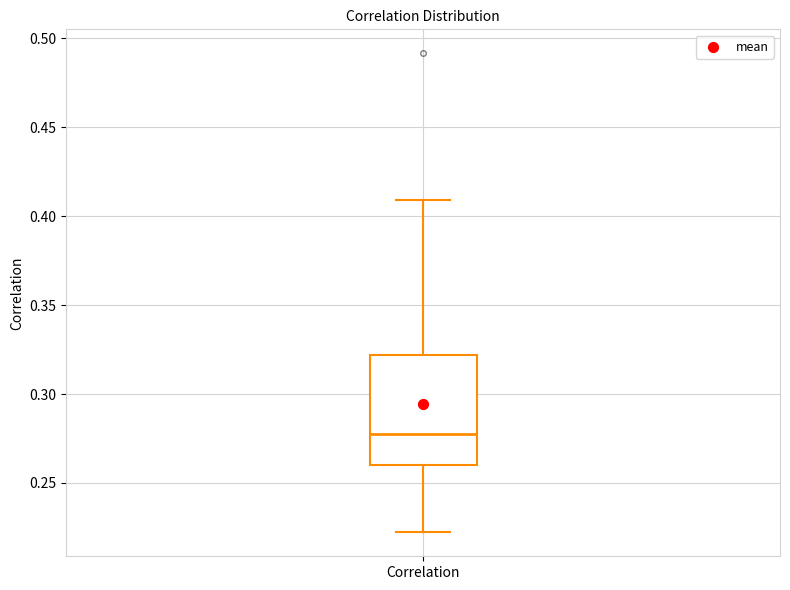

Where is the upper edge of the box for Correlation on the y-axis? The values are not printed on the chart, so give them approximately, as read against the axis.

0.32